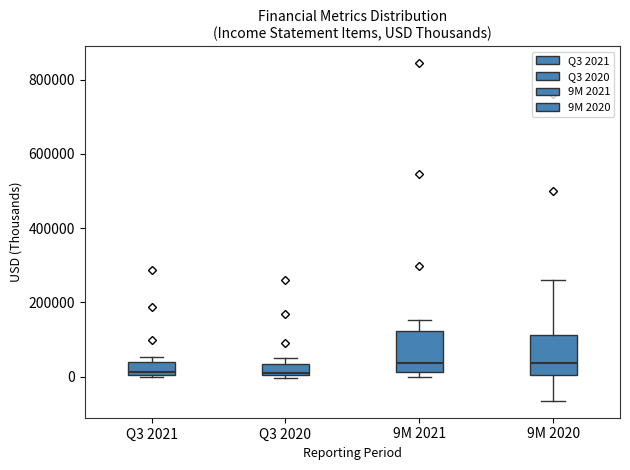

Where does the median line of the box for Q3 2021 sit on the y-axis? The values are not printed on the chart, so give them approximately, as read against the axis.

20000